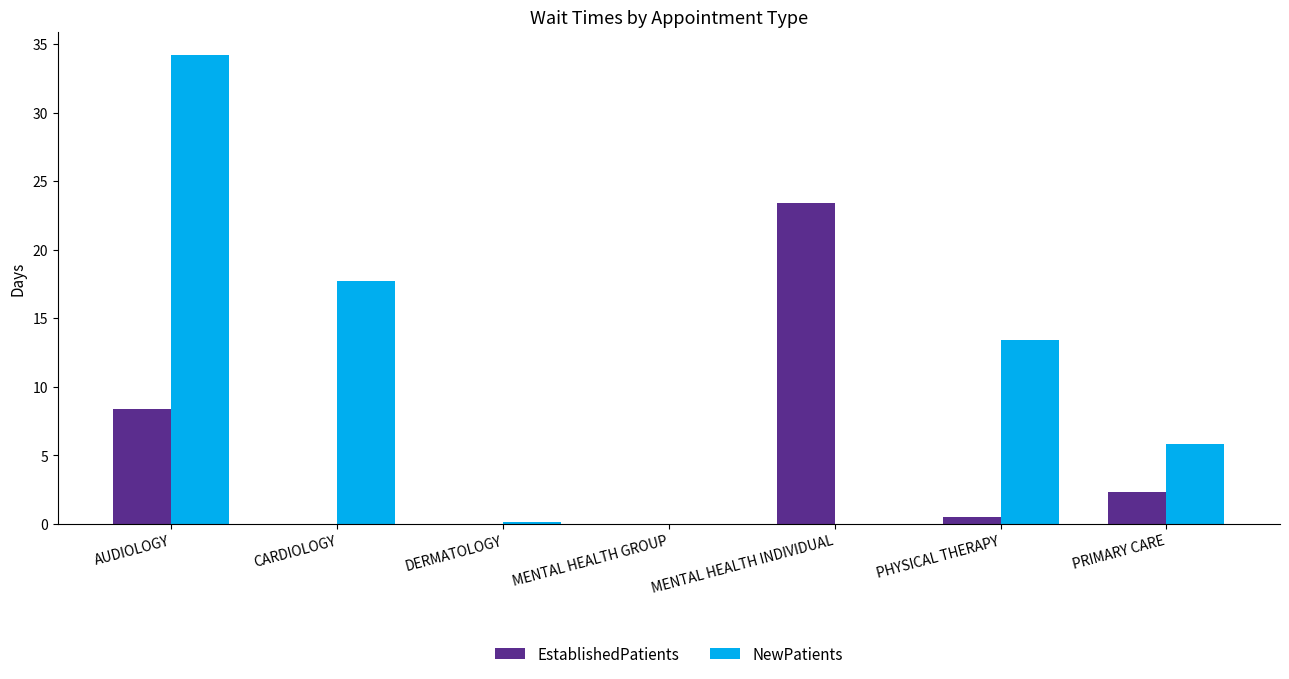

Which series has the largest total across all categories?

NewPatients